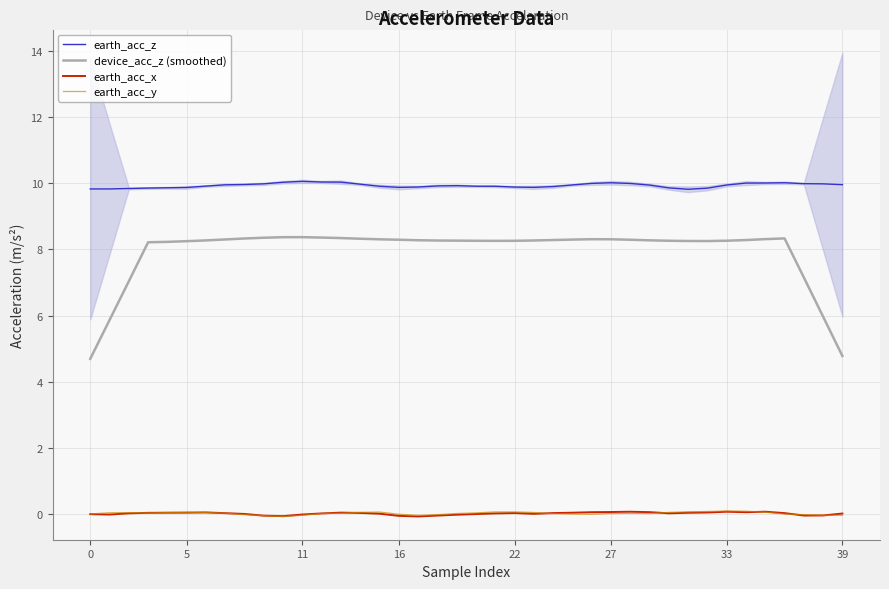

What is the maximum value shown in the chart?

10.1